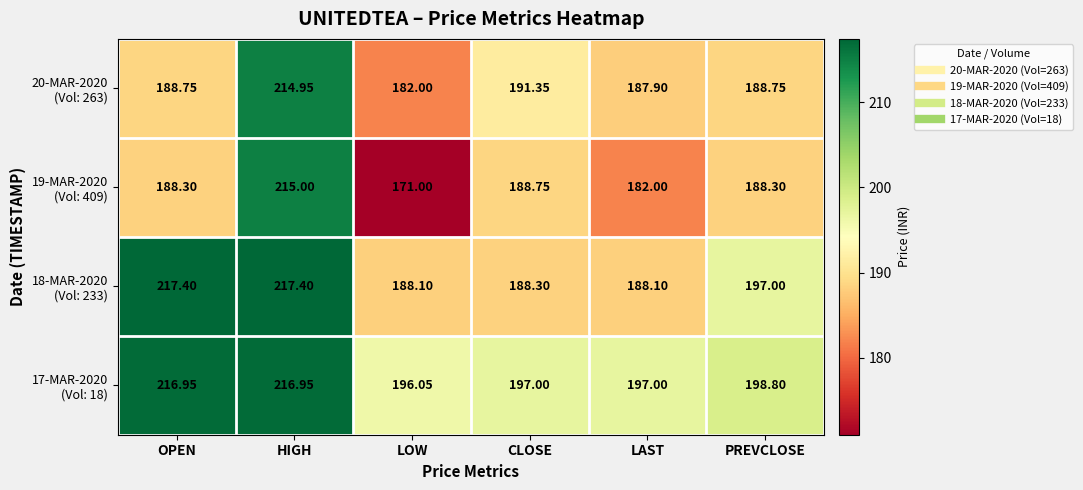

Which label corresponds to the smallest value in the chart?

LOW